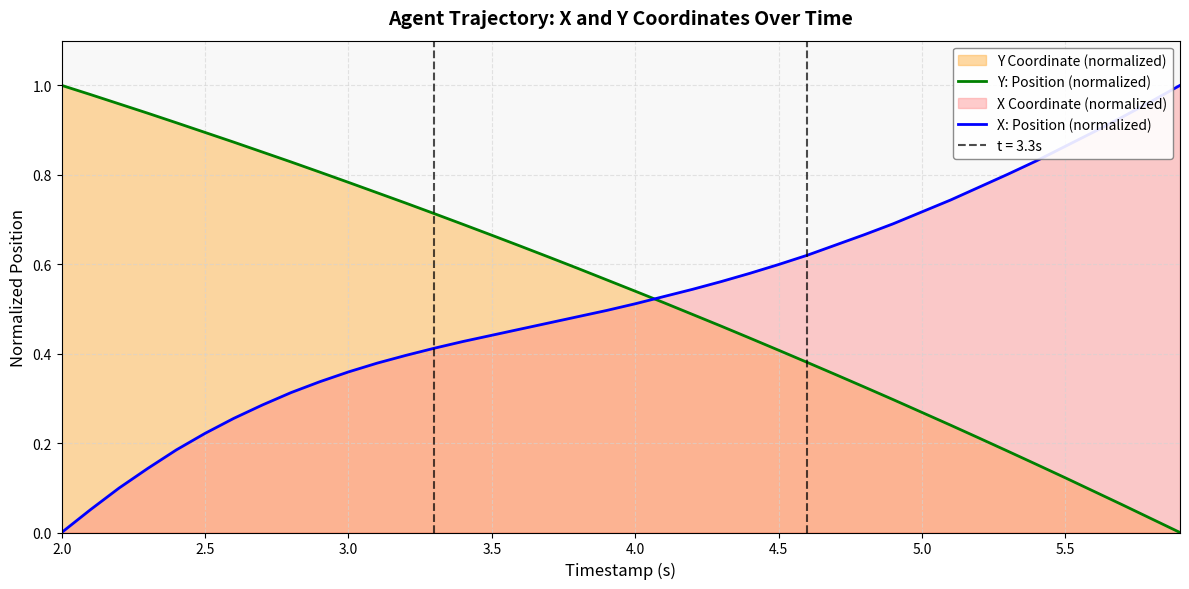

How many times do Y: Position (normalized) and X: Position (normalized) cross each other?

1